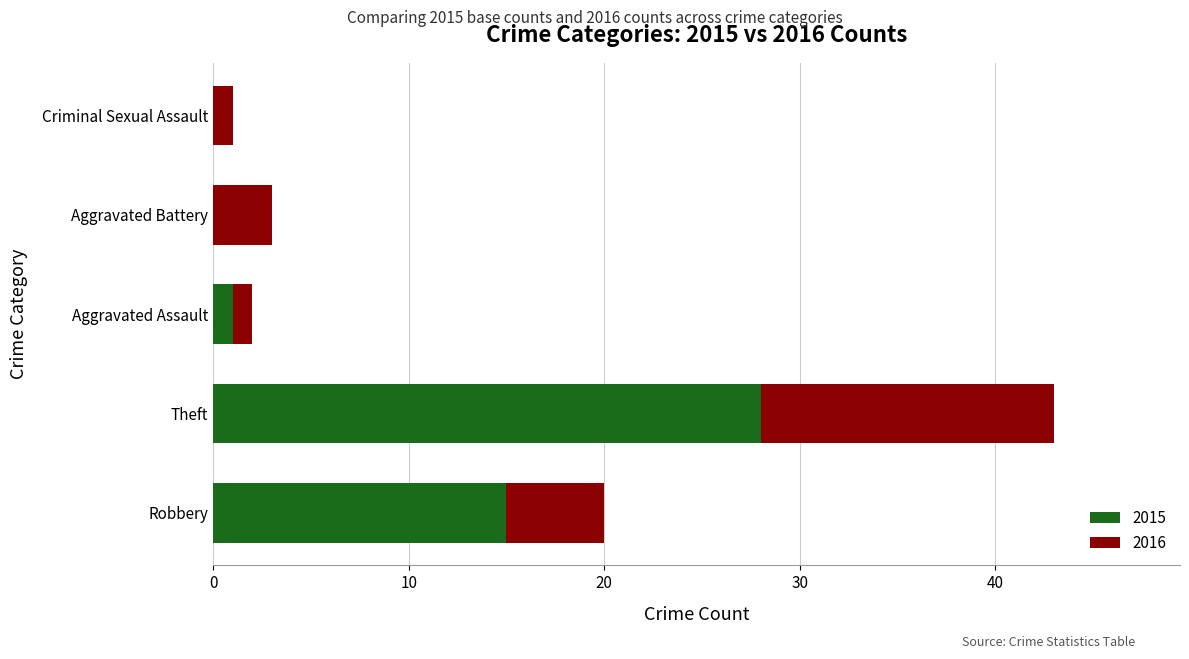

True or false: 2015 has a value of 42 at Theft.

False